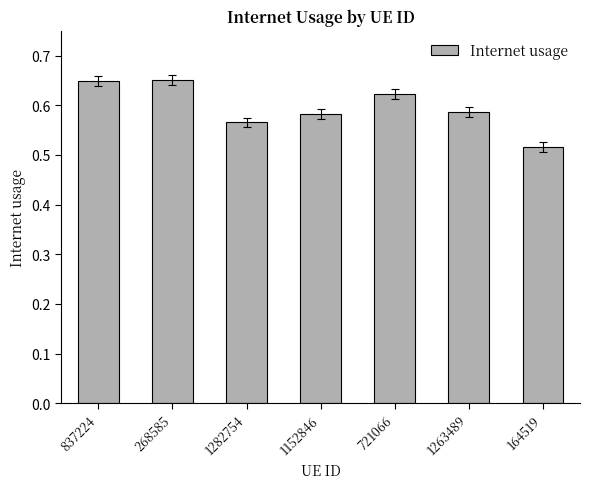

Between 268585 and 1282754, which is larger?

268585